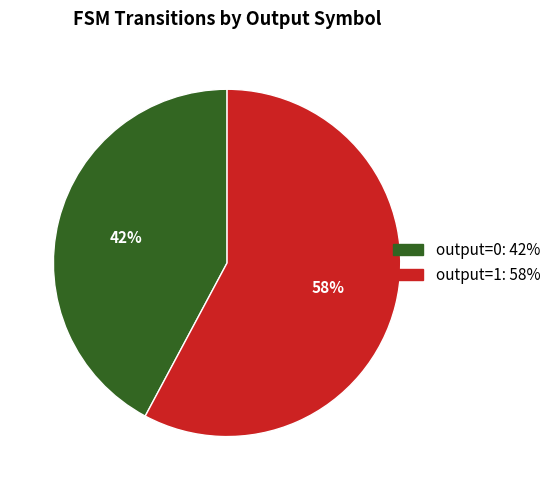

Which slice is the smallest?

output=0